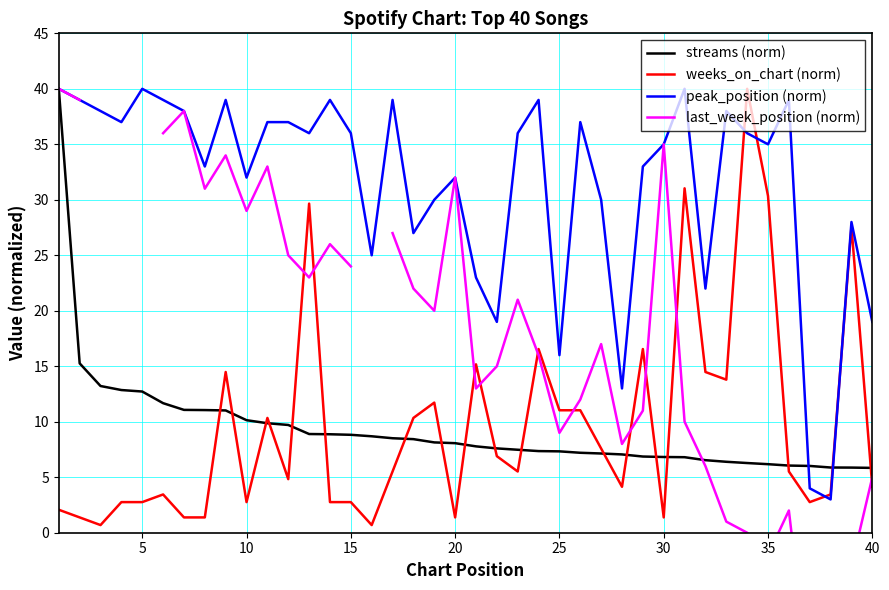

The value of weeks_on_chart (norm) at 40 is 0.9. True or false?

False